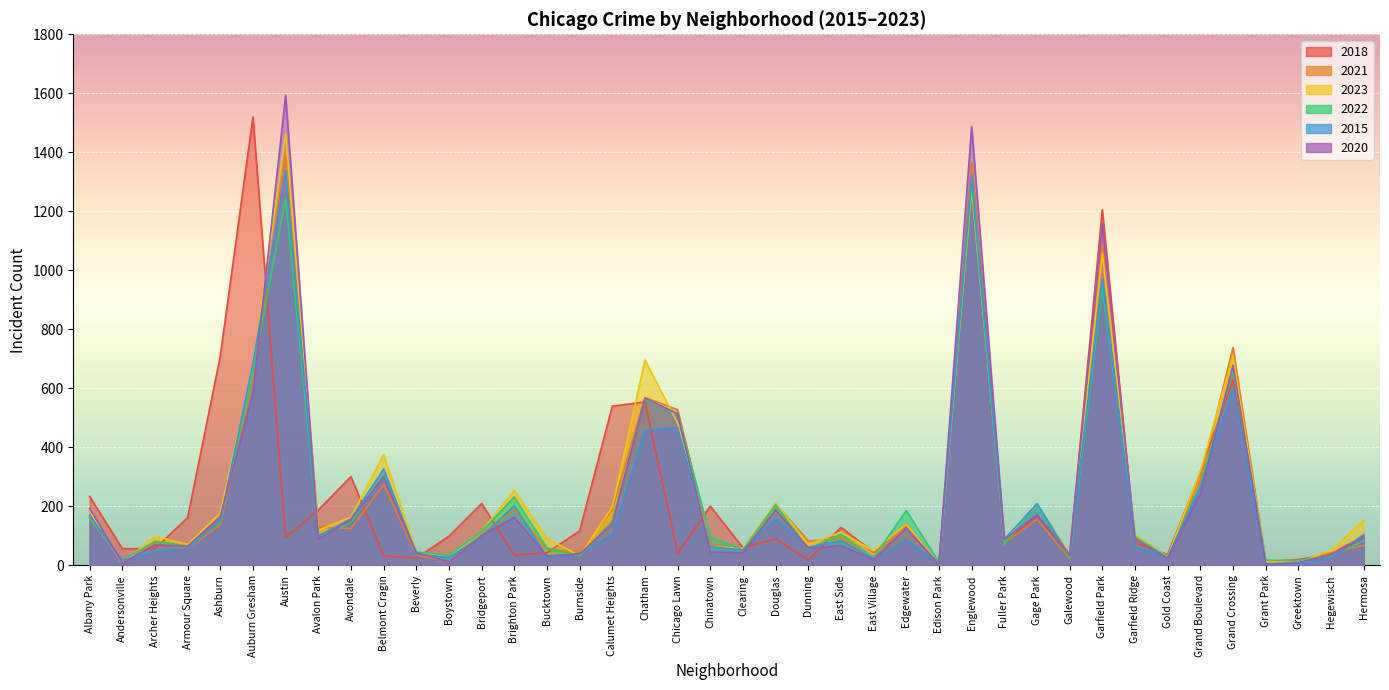

What are all the series names shown in the legend?

2018, 2021, 2023, 2022, 2015, 2020